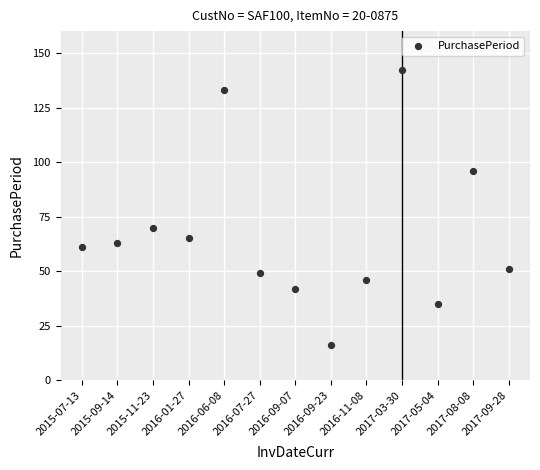

What Y value in the scatter plot is closest to 79?

70